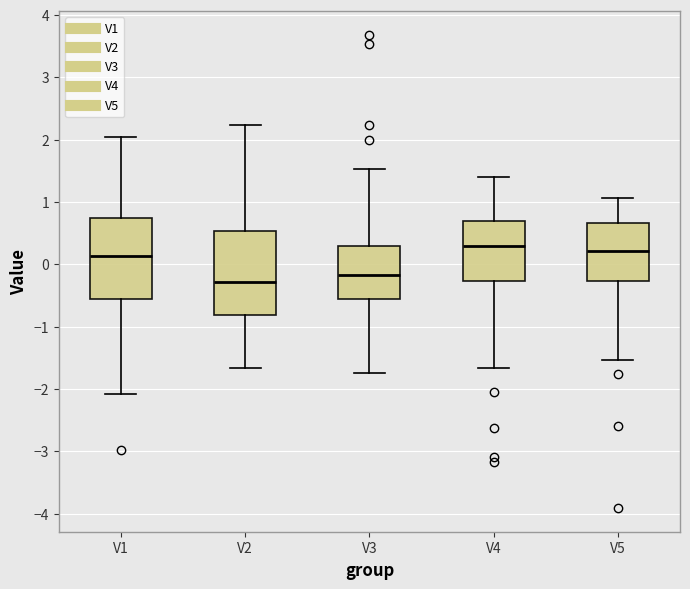

Reading left to right, read every box against the y-axis: the position of its median line, the range the box covers, and the ends of its whiskers. The values are not printed on the chart, so give them approximately, as read against the axis.

V1: median 0.1, box -0.6 to 0.7, whiskers -2.1 to 2.0
V2: median -0.3, box -0.8 to 0.5, whiskers -1.7 to 2.2
V3: median -0.2, box -0.6 to 0.3, whiskers -1.7 to 1.5
V4: median 0.3, box -0.3 to 0.7, whiskers -1.7 to 1.4
V5: median 0.2, box -0.3 to 0.7, whiskers -1.5 to 1.1